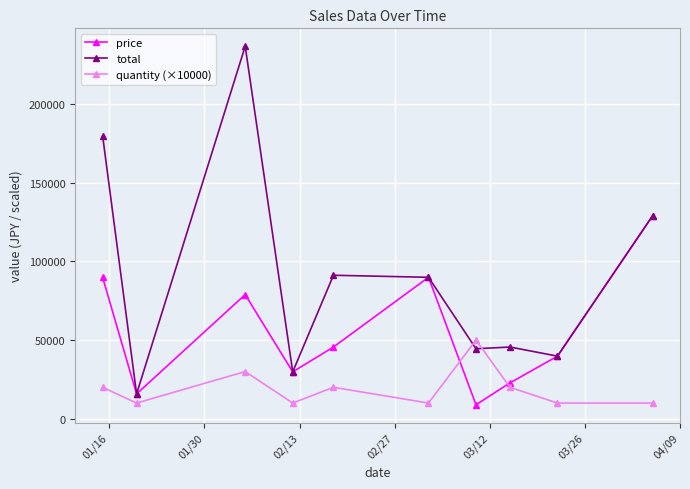

What is the value of the price point at the 7th from the left?

8900